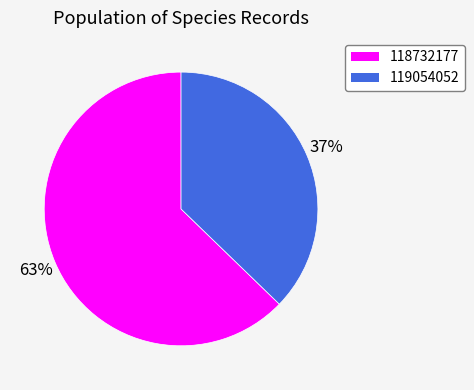

Do 118732177 and 119054052 together represent more than half of the pie?

Yes